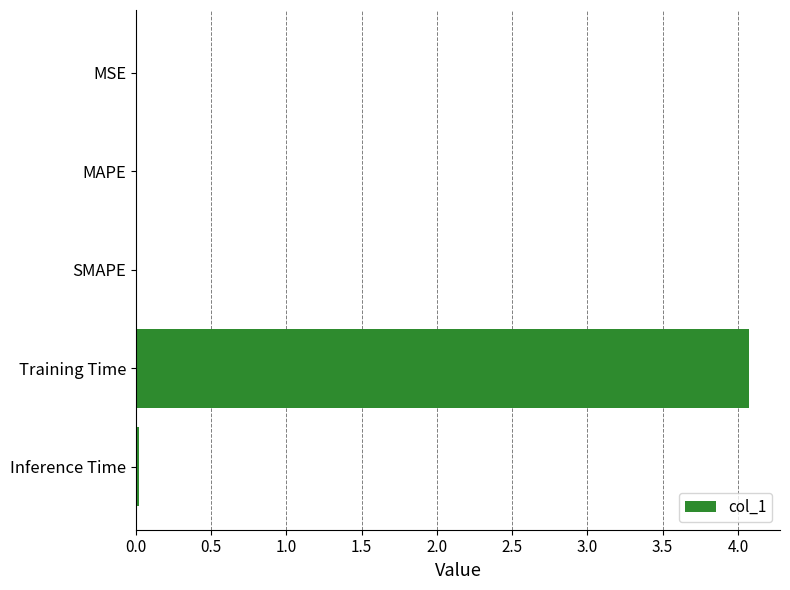

The chart shows a value of 0.0 at MAPE. True or false?

True